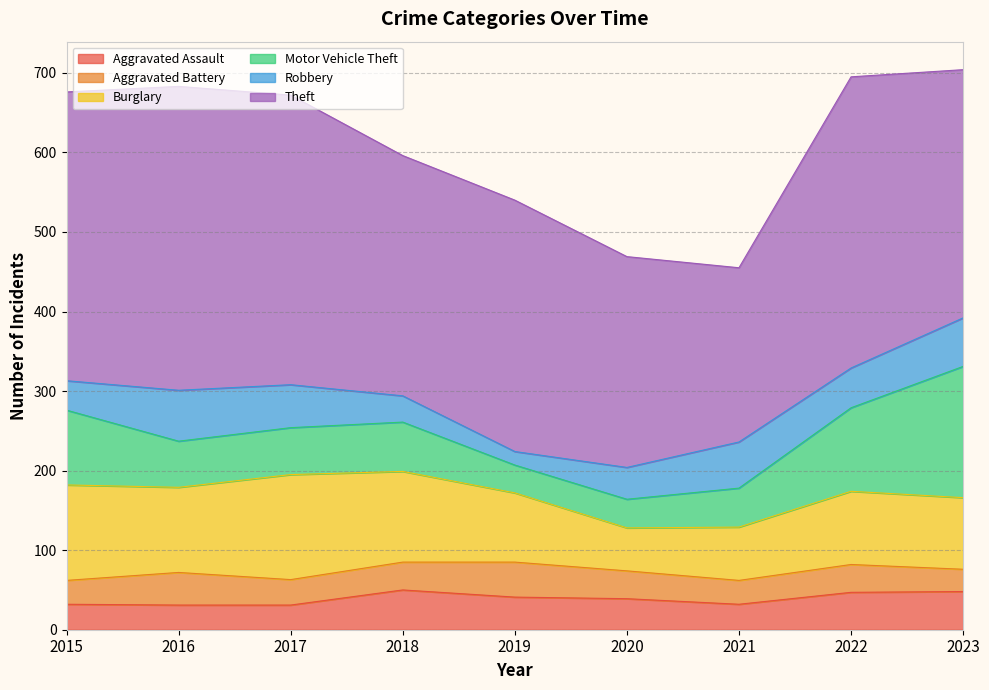

Which has a higher value, 2015 or 2017?

2015